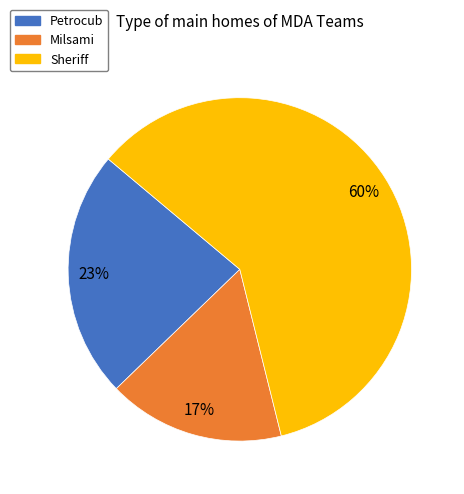

To the nearest percent, what is the difference between the largest and smallest slice percentages?

43%